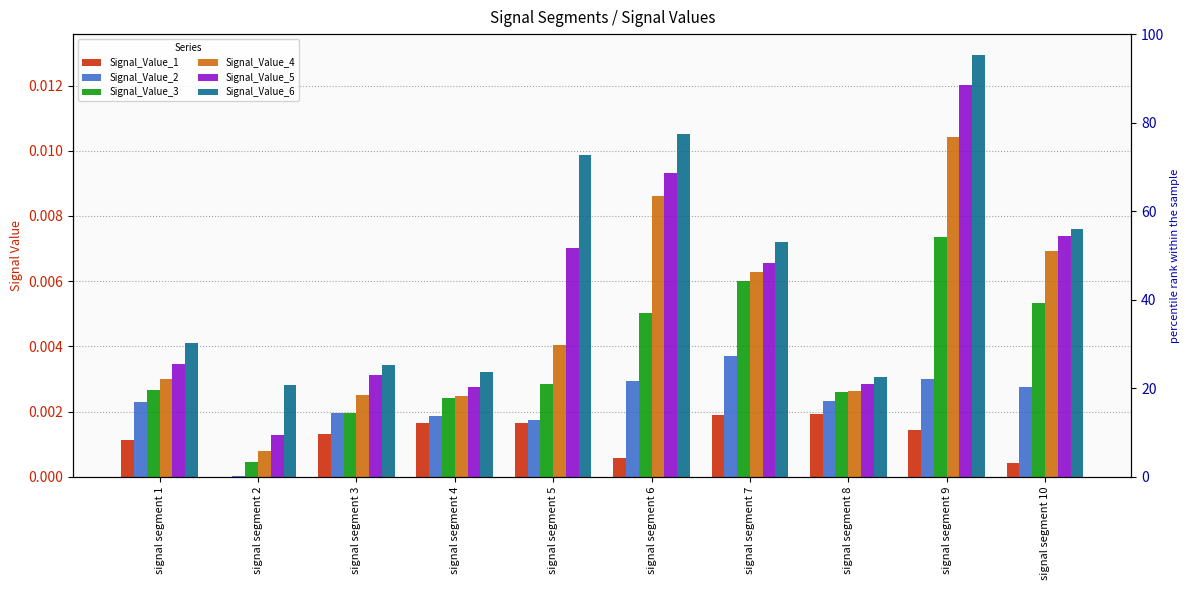

List the series in order of their overall mean, highest first.

Signal_Value_6, Signal_Value_5, Signal_Value_4, Signal_Value_3, Signal_Value_2, Signal_Value_1